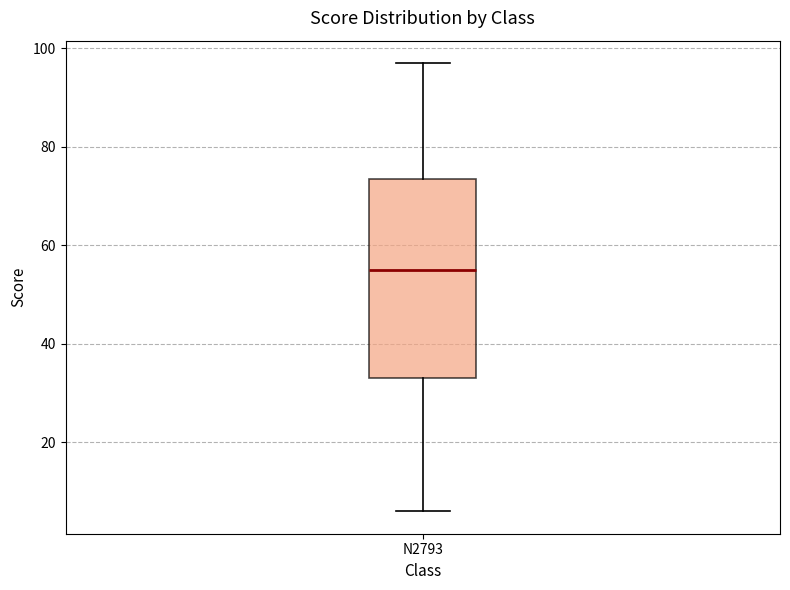

Transcribe this box plot: give where the median line is, the range the box spans, and where the two whiskers end, as read against the y-axis. The values are not printed on the chart, so give them approximately, as read against the axis.

median 56, box 34 to 74, whiskers 6 to 98